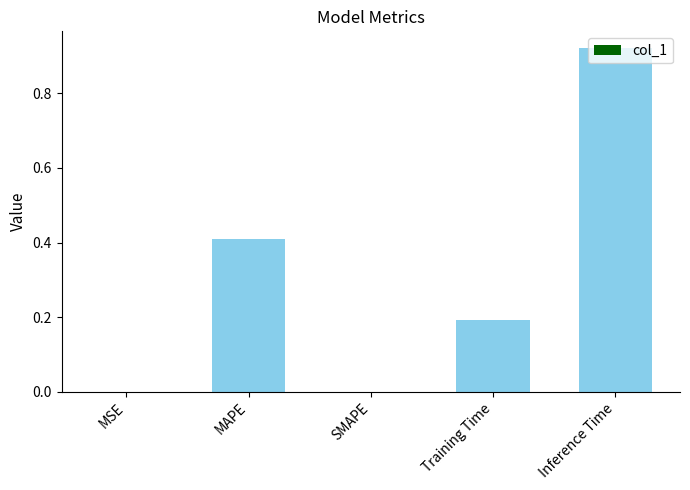

At which category does the chart reach its peak across all series?

Inference Time